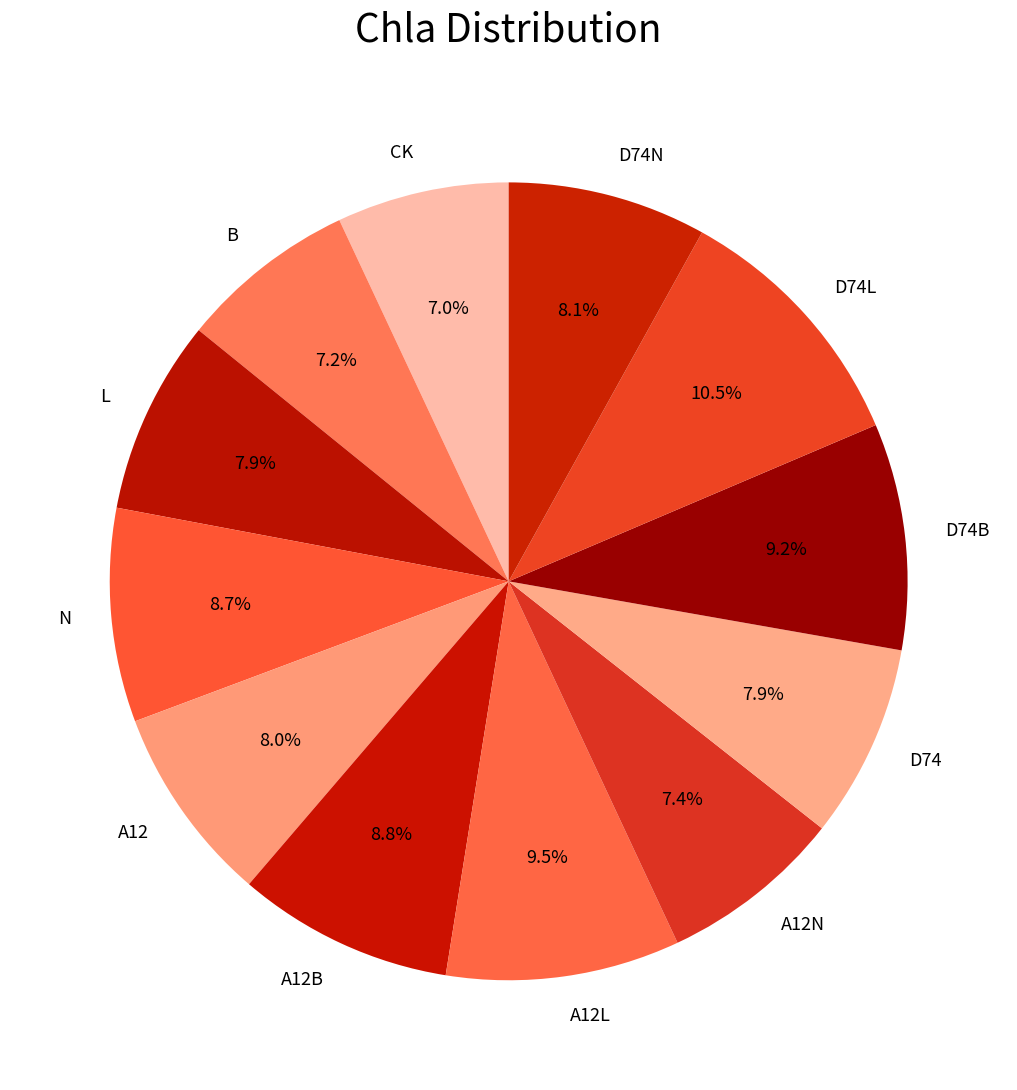

Which category has the biggest portion of the pie?

D74L